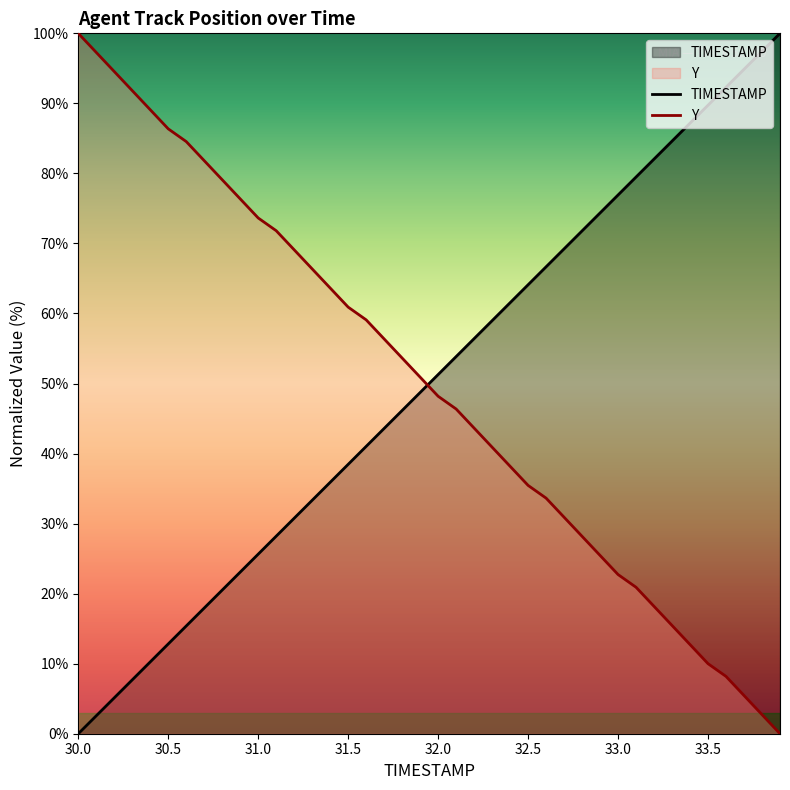

How many times do TIMESTAMP and Y cross each other?

1